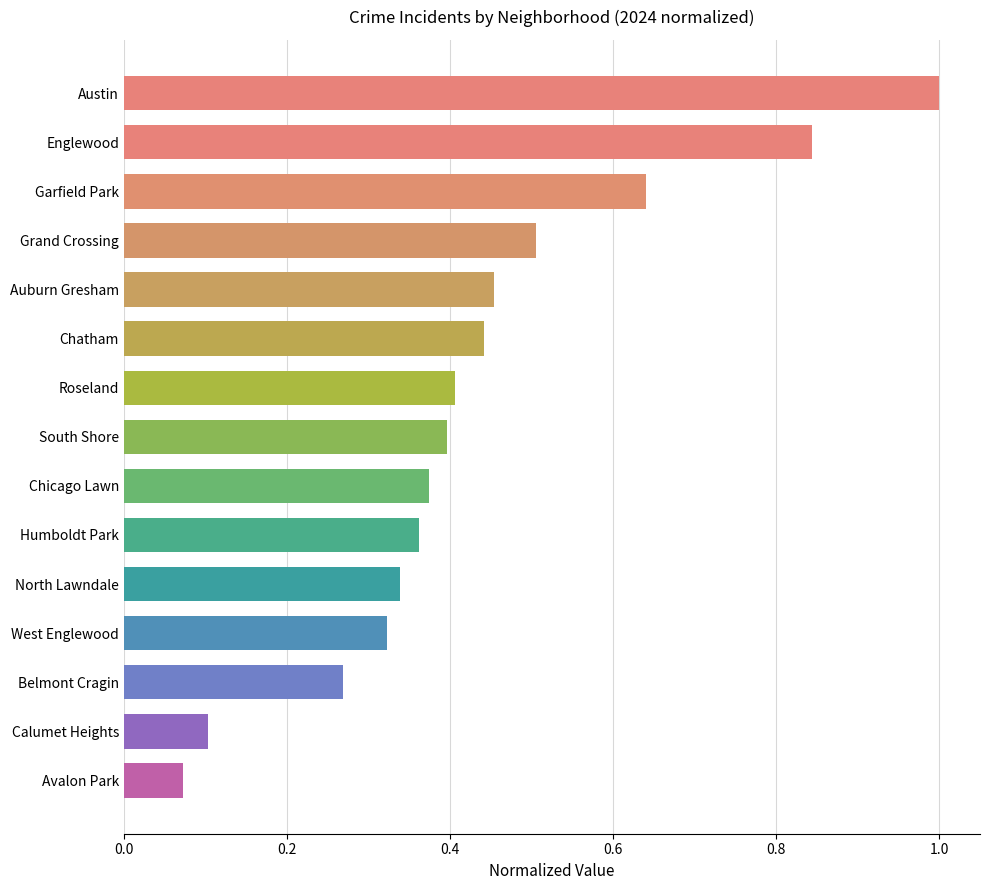

List the labels in order of value, largest first.

Austin, Englewood, Garfield Park, Grand Crossing, Auburn Gresham, Chatham, Roseland, South Shore, Chicago Lawn, Humboldt Park, North Lawndale, West Englewood, Belmont Cragin, Calumet Heights, Avalon Park